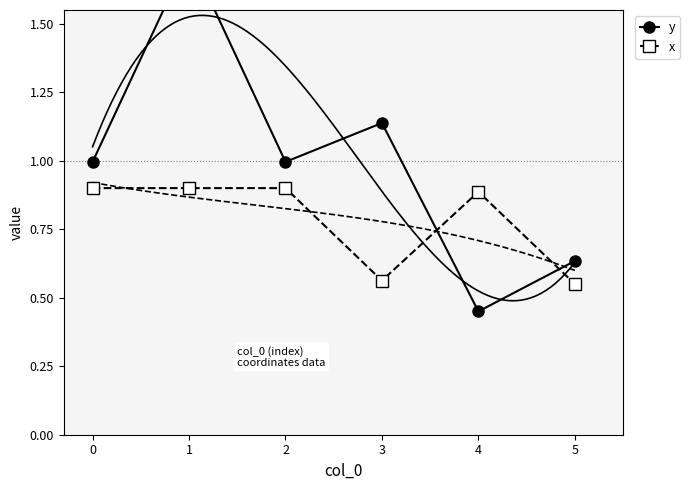

At which category is the sum across all series the highest?

1